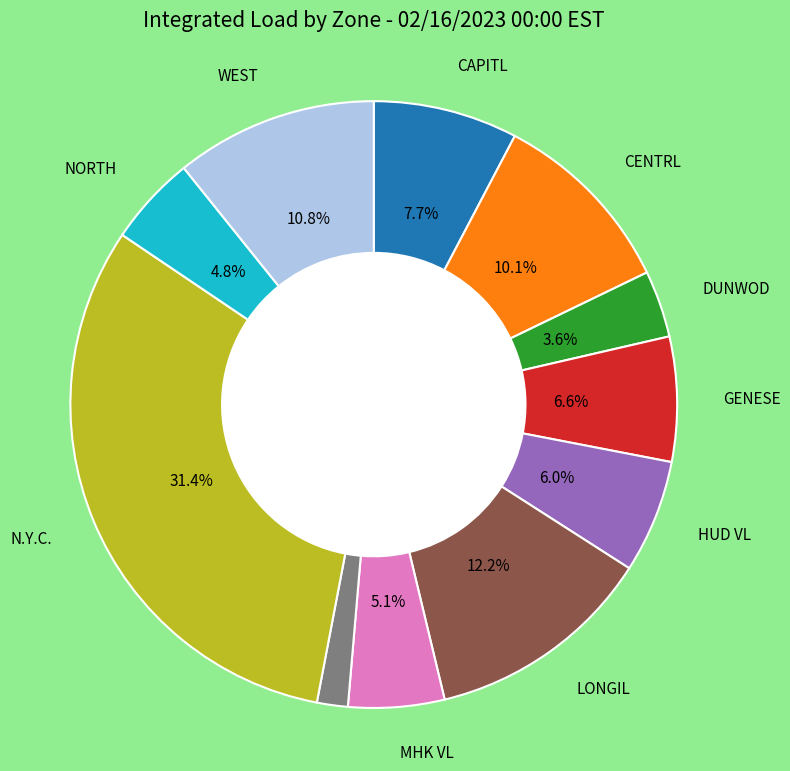

Is there any slice that represents more than half of the pie?

No